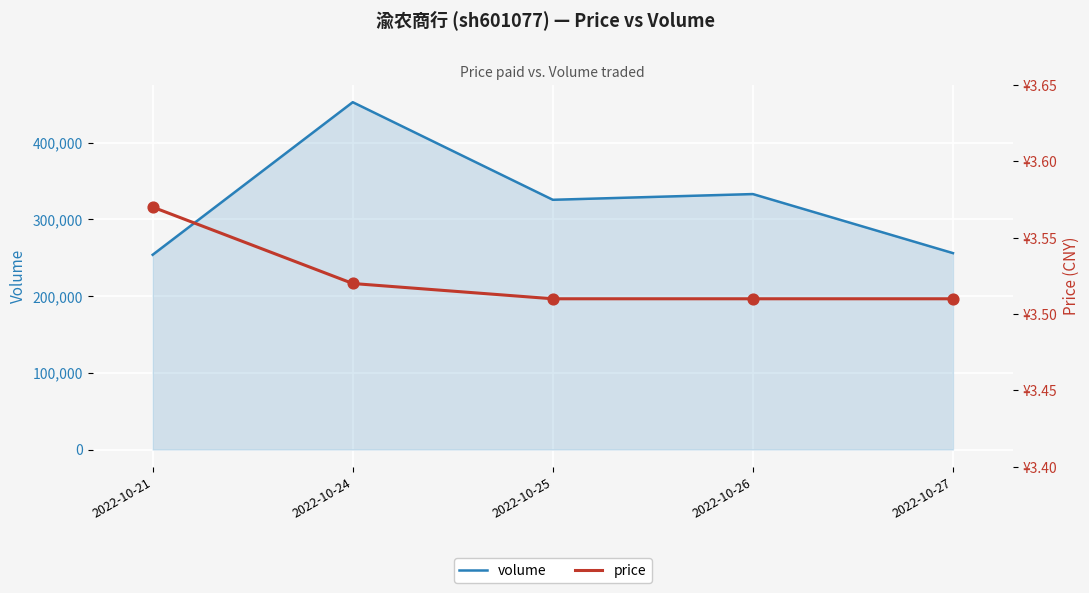

Which series has the largest total across all categories?

volume